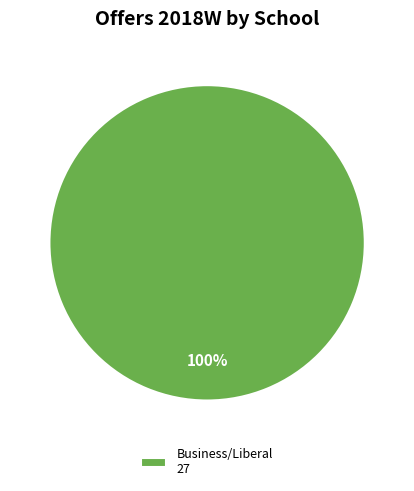

What is the majority slice?

Business/Liberal 27